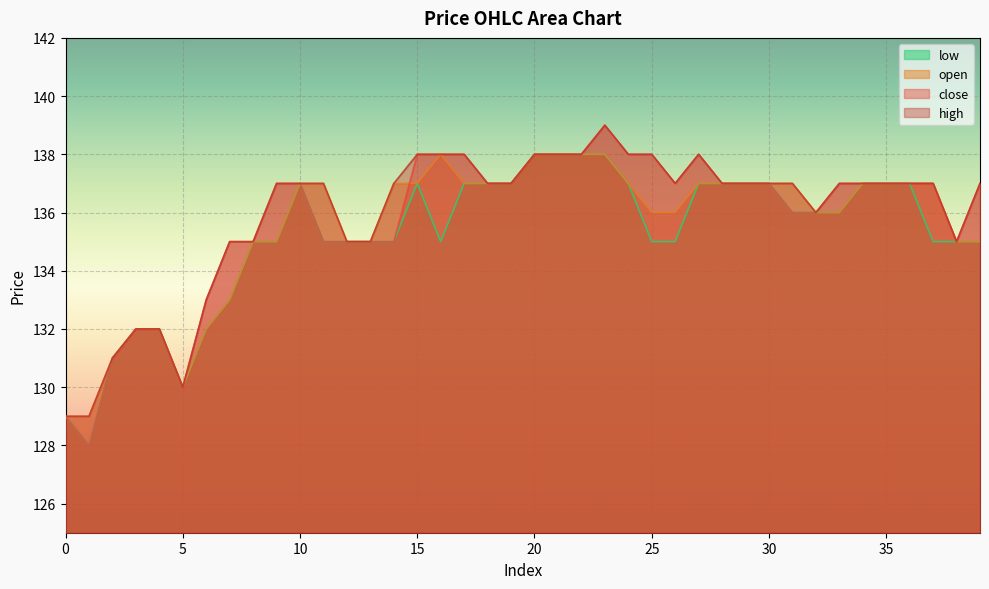

True or false: high and open cross at least once.

False